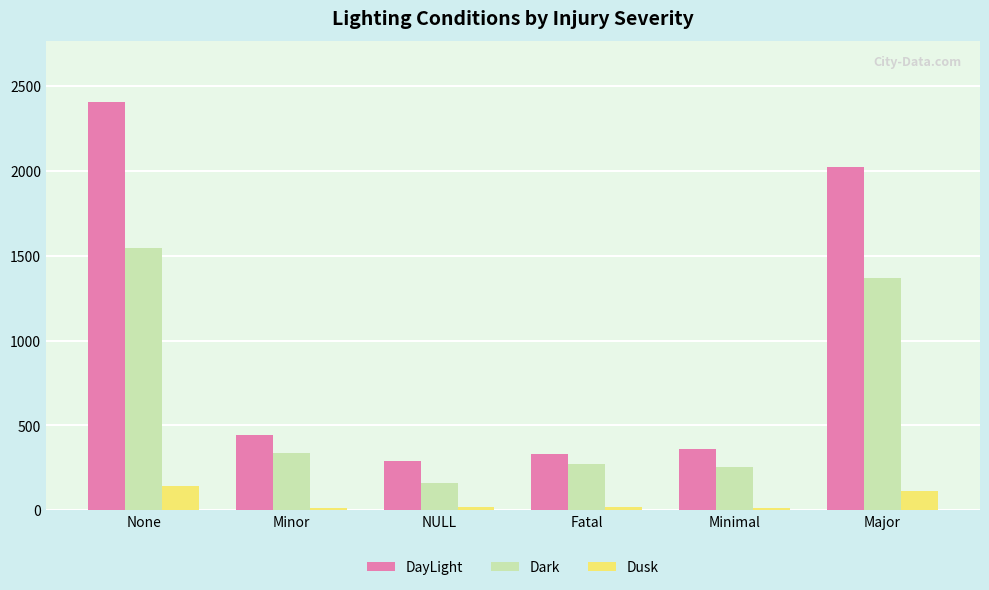

What is the sum of all Dark values?

3936